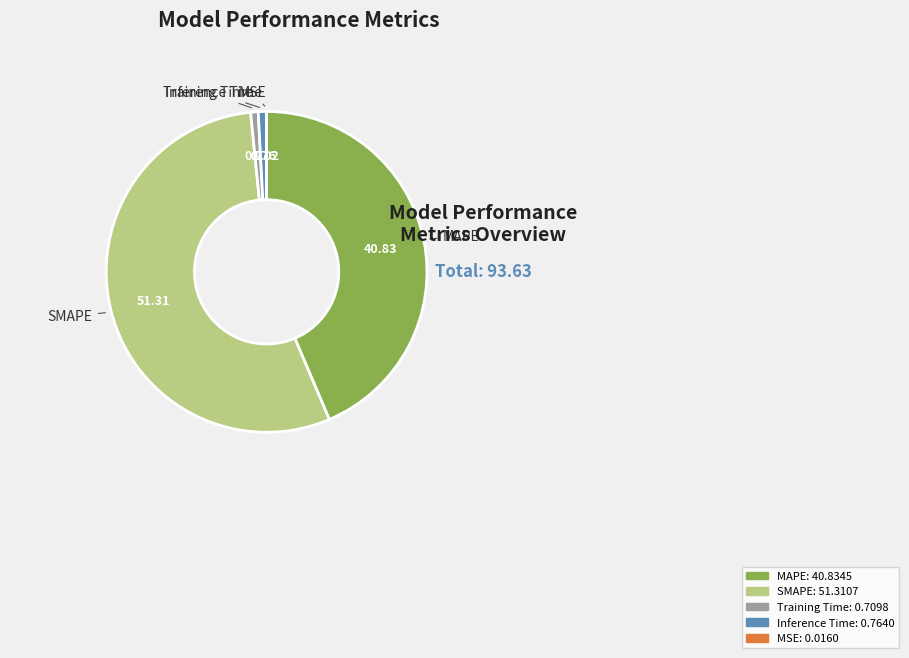

Is it true that Inference Time is 1% of the pie?

True